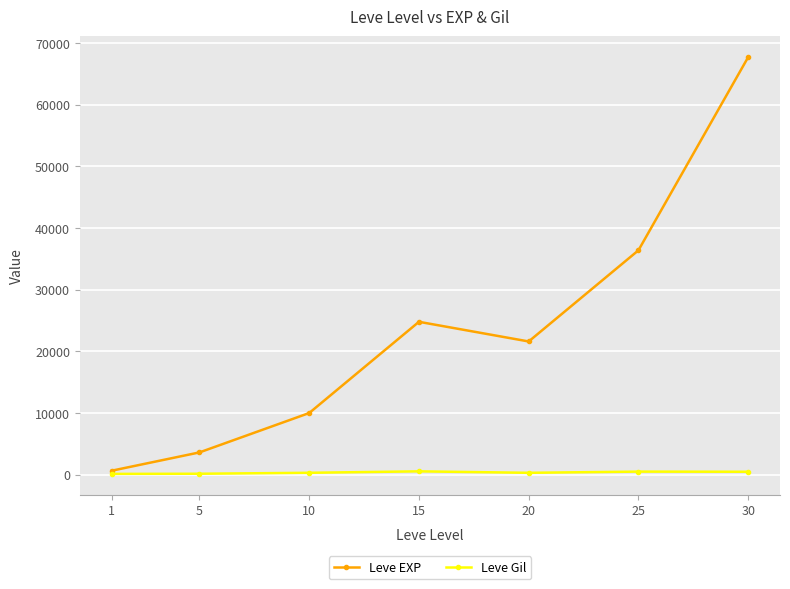

Which label corresponds to the largest value in the chart?

30